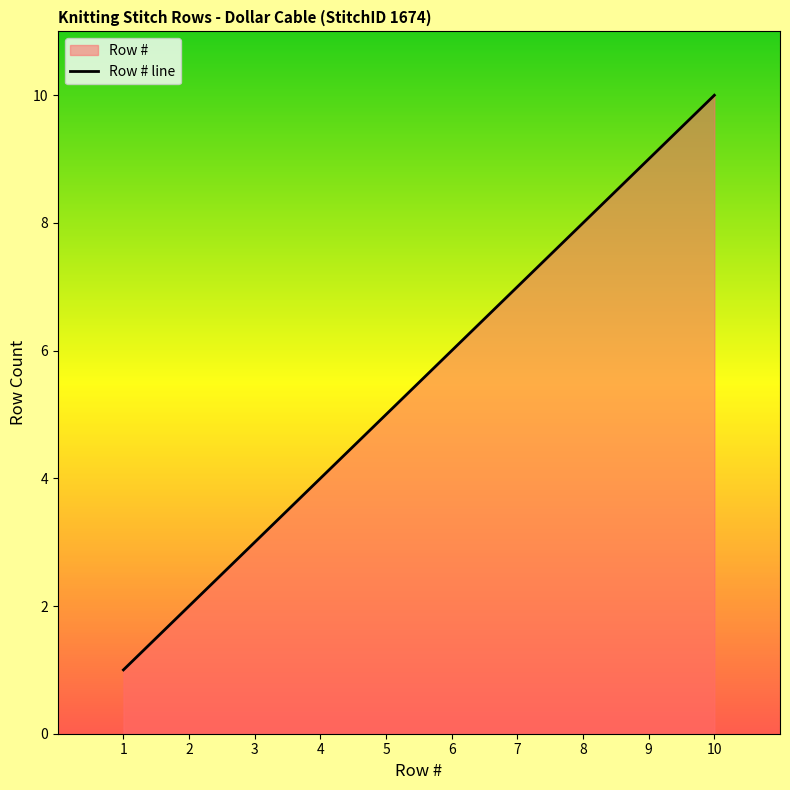

List the labels in order of value, smallest first.

1, 2, 3, 4, 5, 6, 7, 8, 9, 10